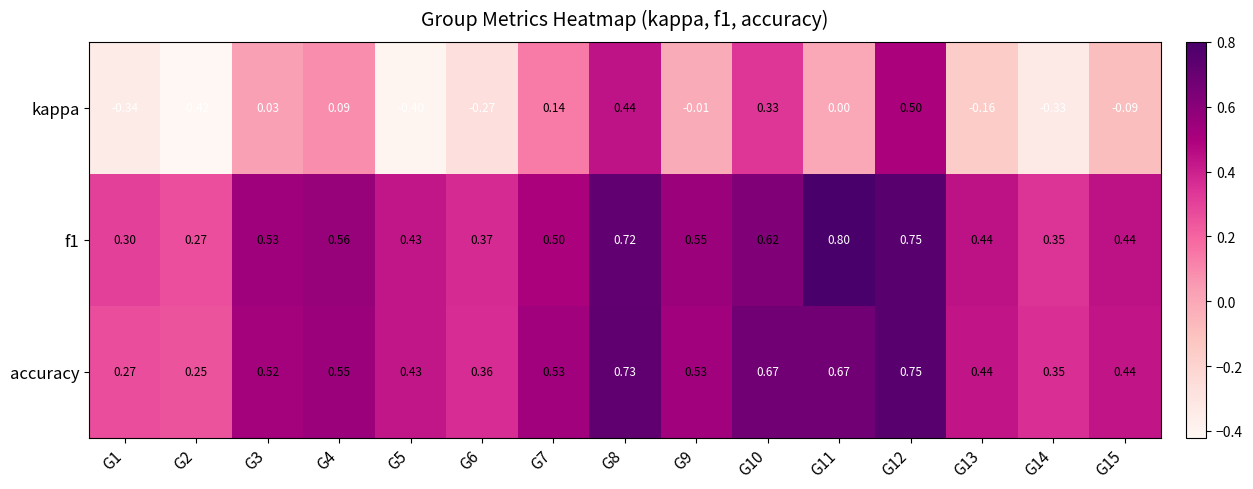

Which series has the widest spread of values?

kappa